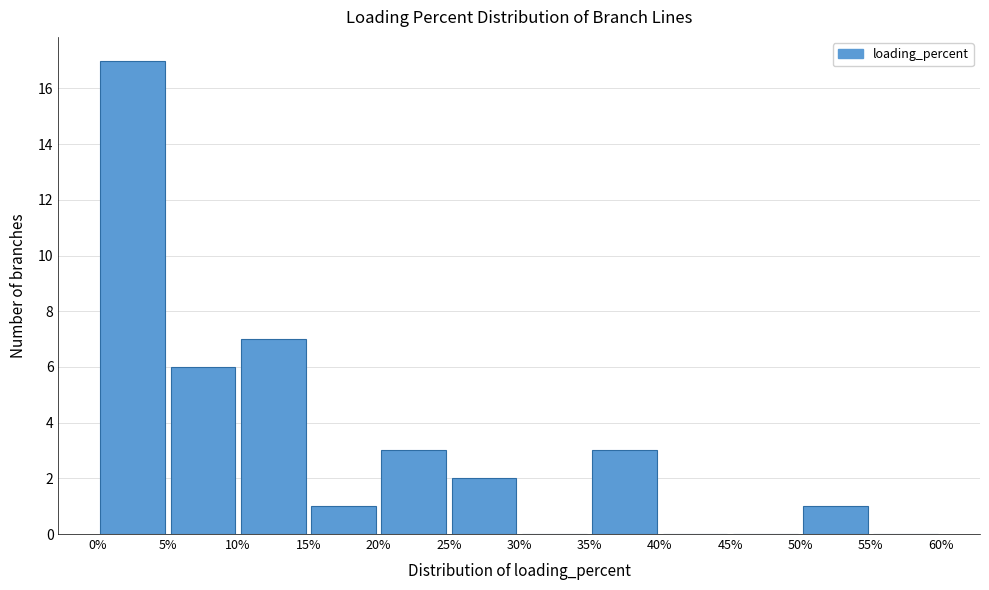

Over which range of the x-axis is the bar tallest?

0% to 5%